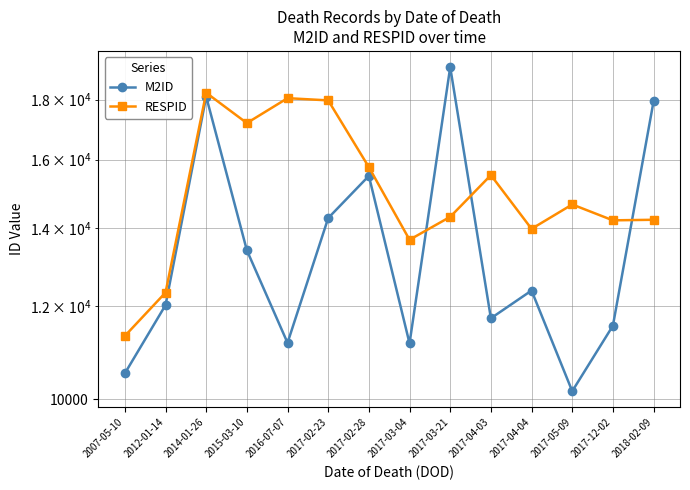

List the series in order of their peak value, lowest first.

RESPID, M2ID